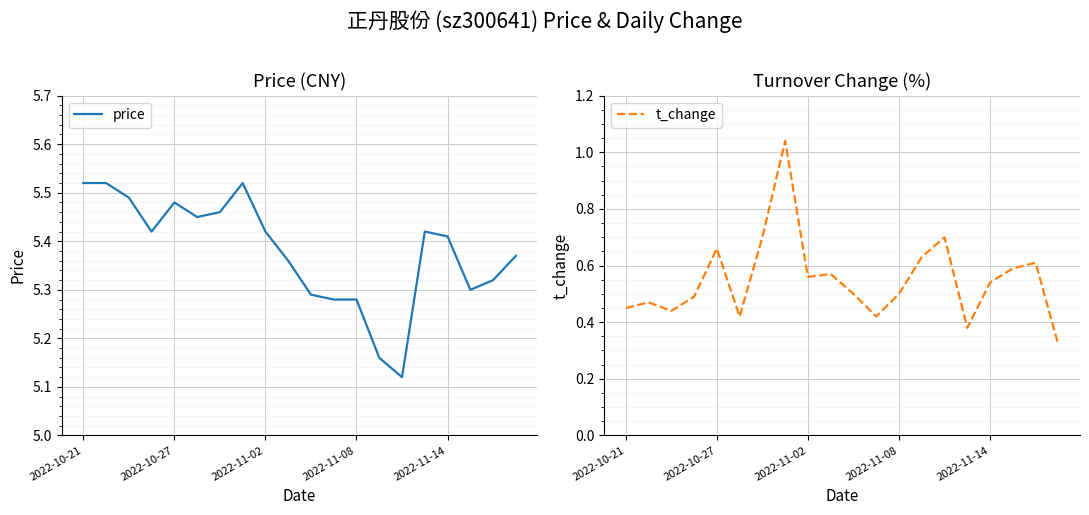

The value of price at 2022-10-27 is 2.9. True or false?

False